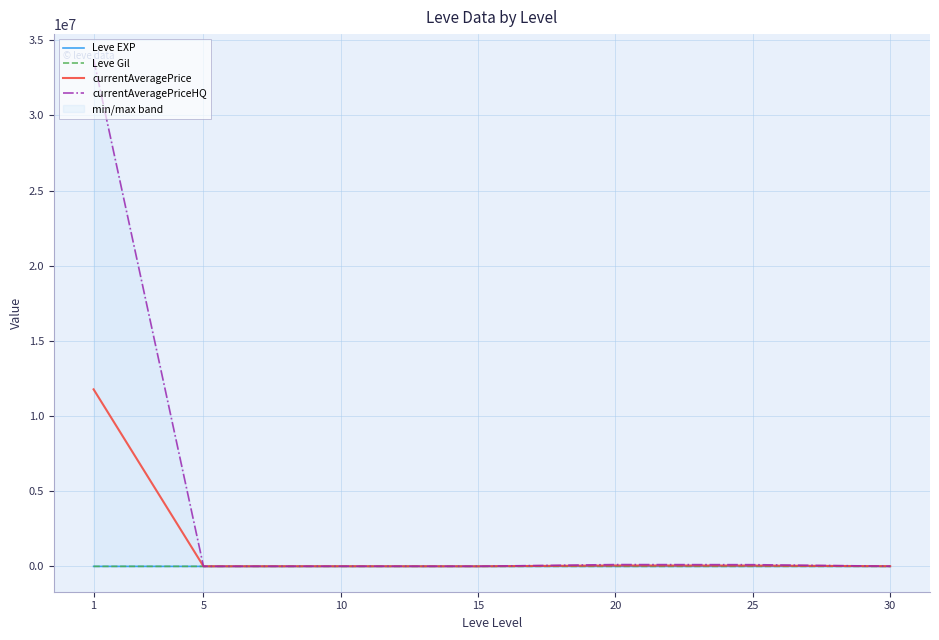

What is the difference between the Leve EXP values at 5 and 10?

3.8